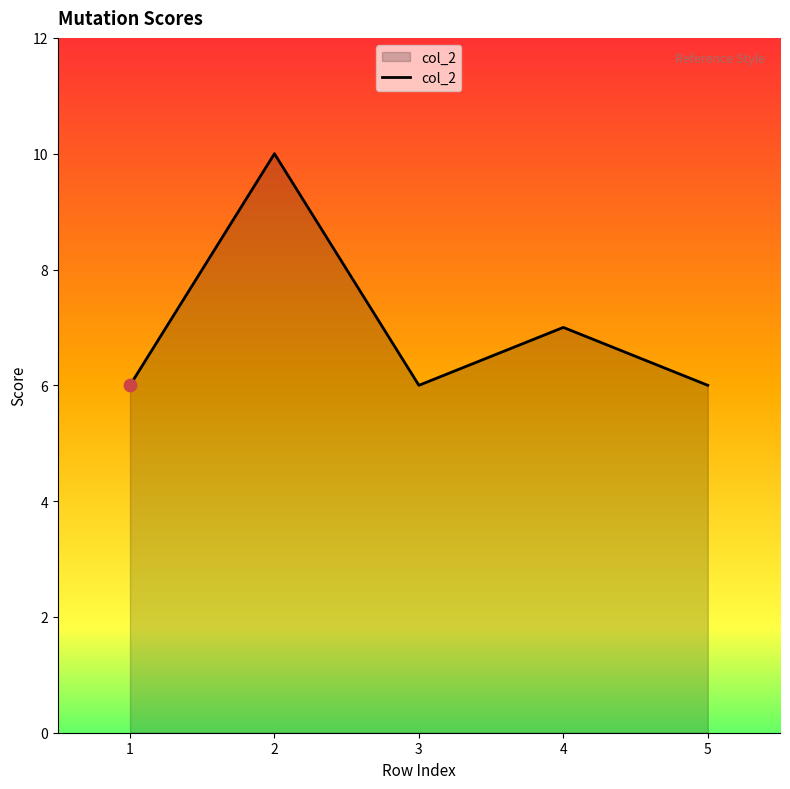

Between 2 and 3, which is larger?

2